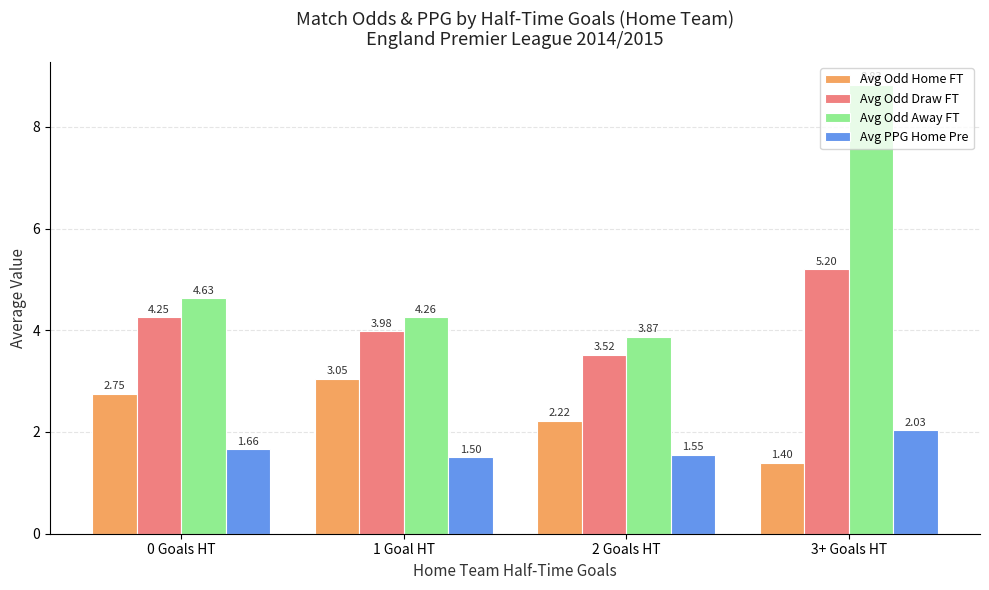

At which label is Avg PPG Home Pre closest to 1?

1 Goal HT